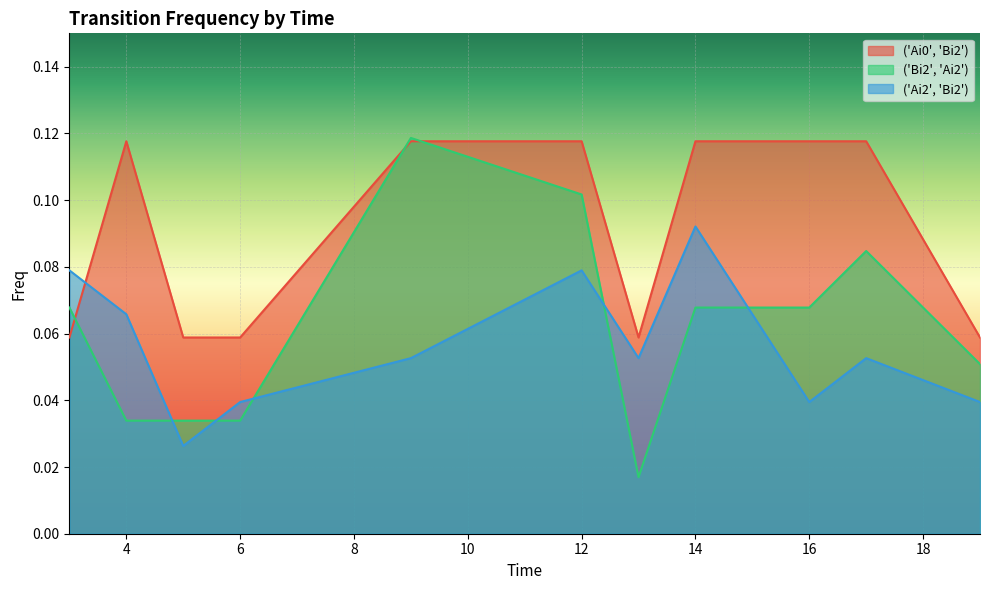

At which category does ('Ai2', 'Bi2') reach its first local peak?

12